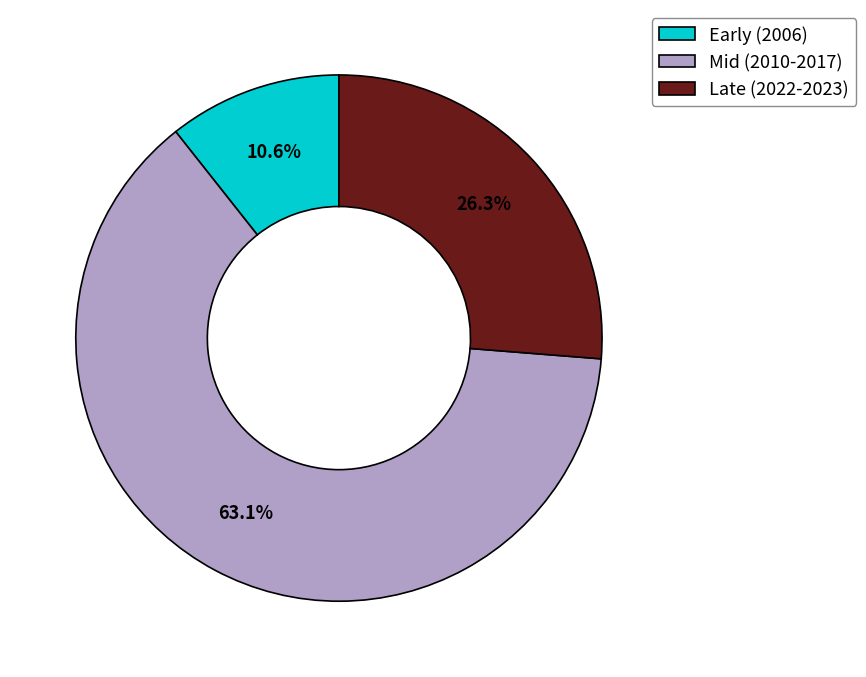

Rank the categories by value from lowest to highest.

Early (2006), Late (2022-2023), Mid (2010-2017)